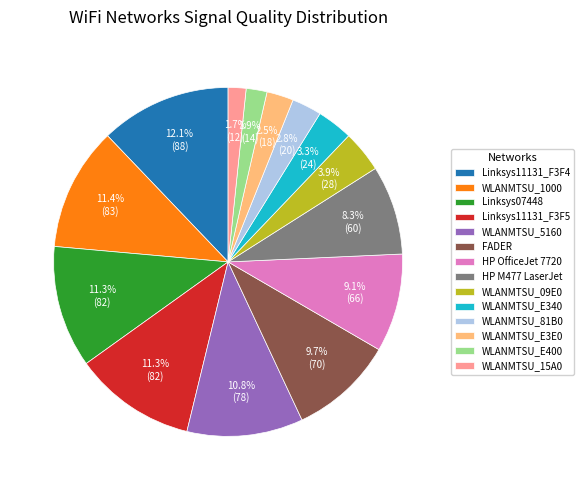

How many slices are in this pie chart?

14